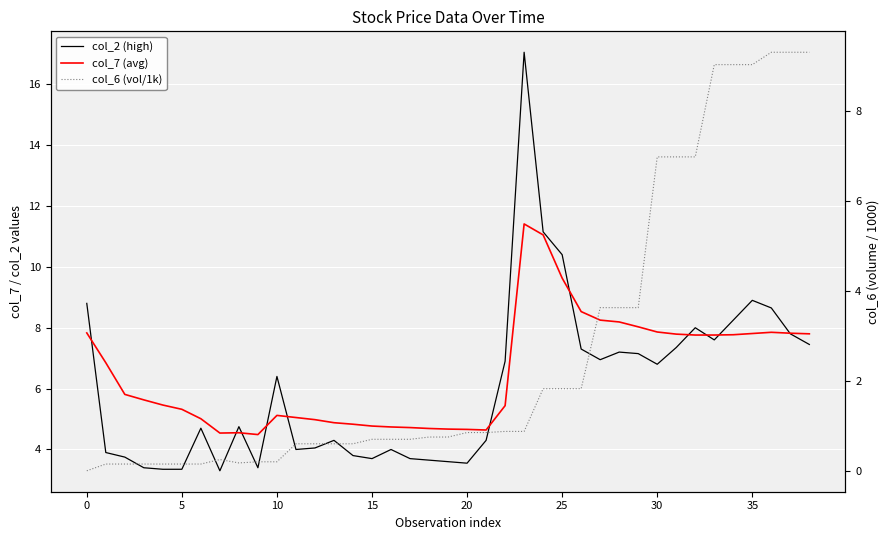

What value does the col_2 (high) series have at 24?

11.2